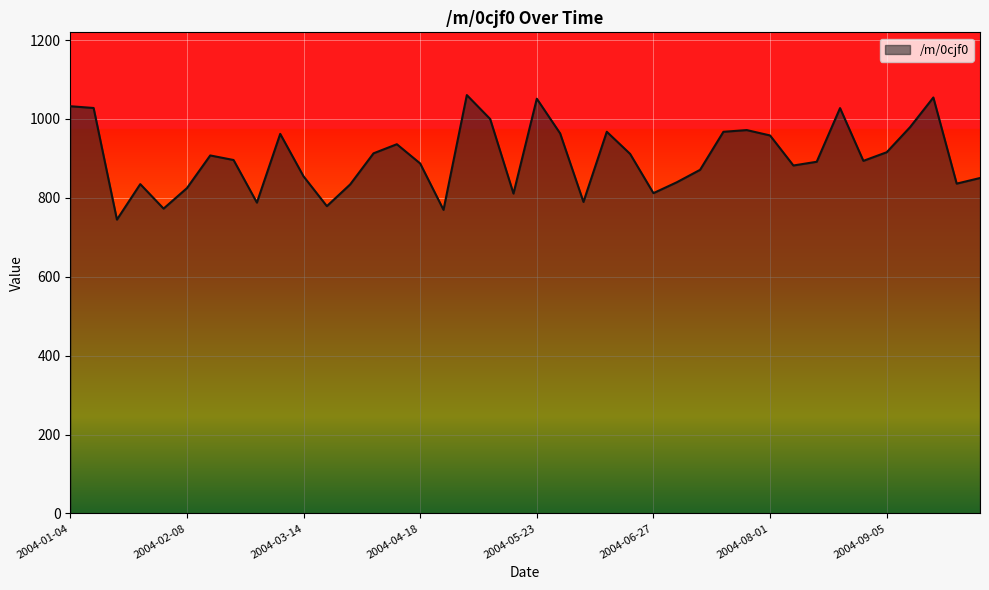

What is the greatest value displayed?

1060.4